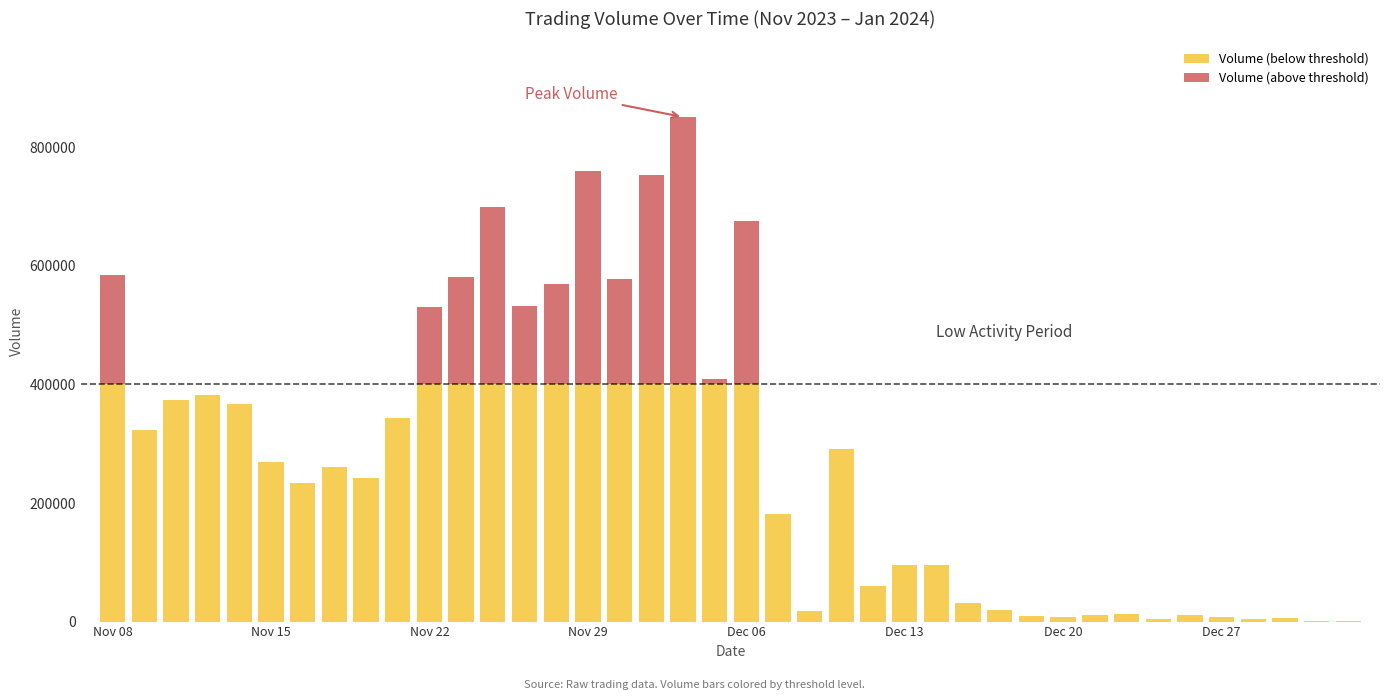

How many data points does each series have?

40